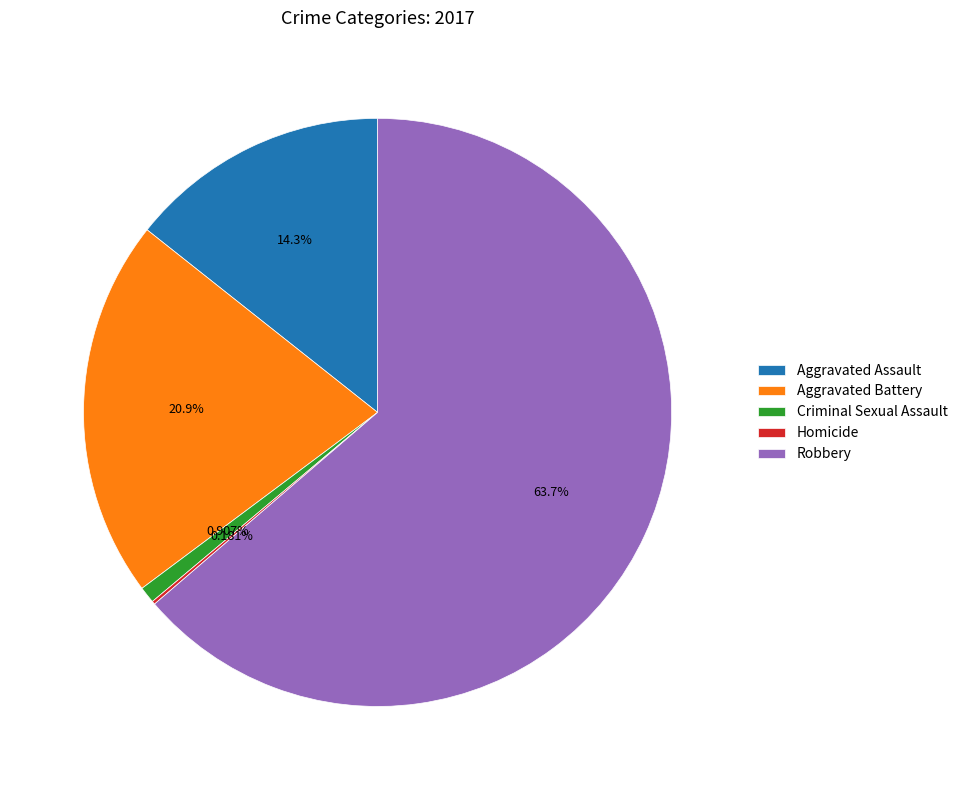

Is there a majority slice in this chart?

Yes